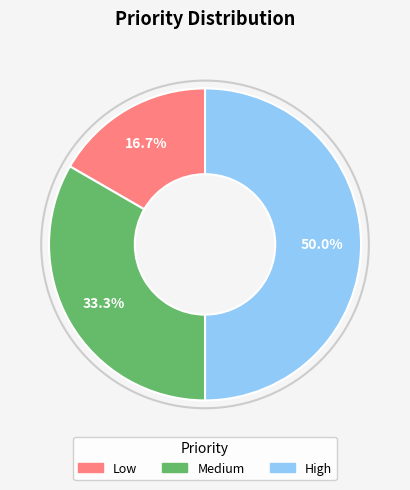

What is the smallest slice in the pie chart?

Low